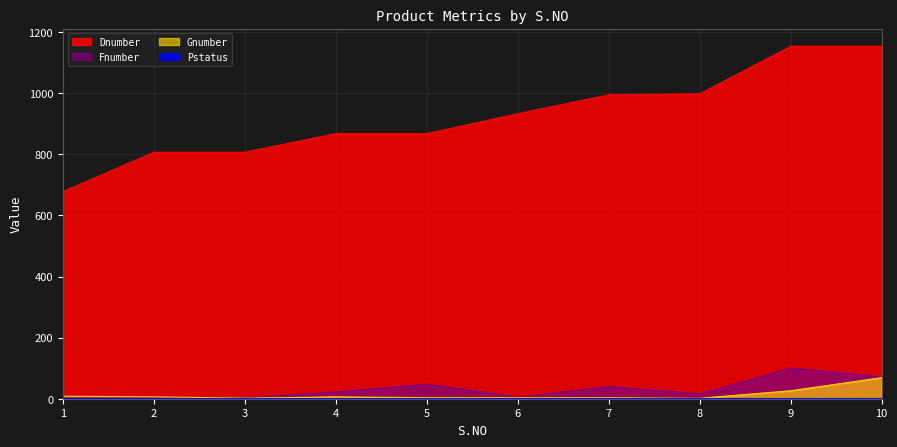

Which has a higher value, 5 or 2?

5